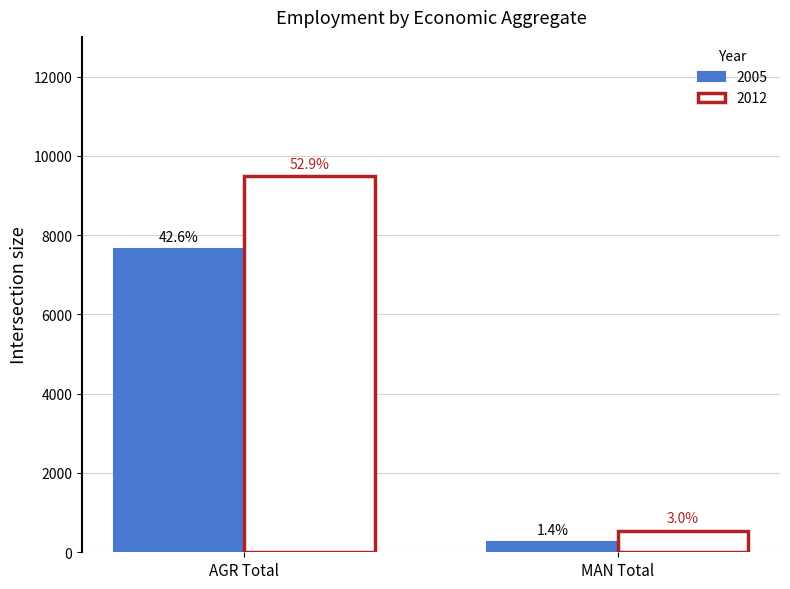

What are all the series names shown in the legend?

2005, 2012